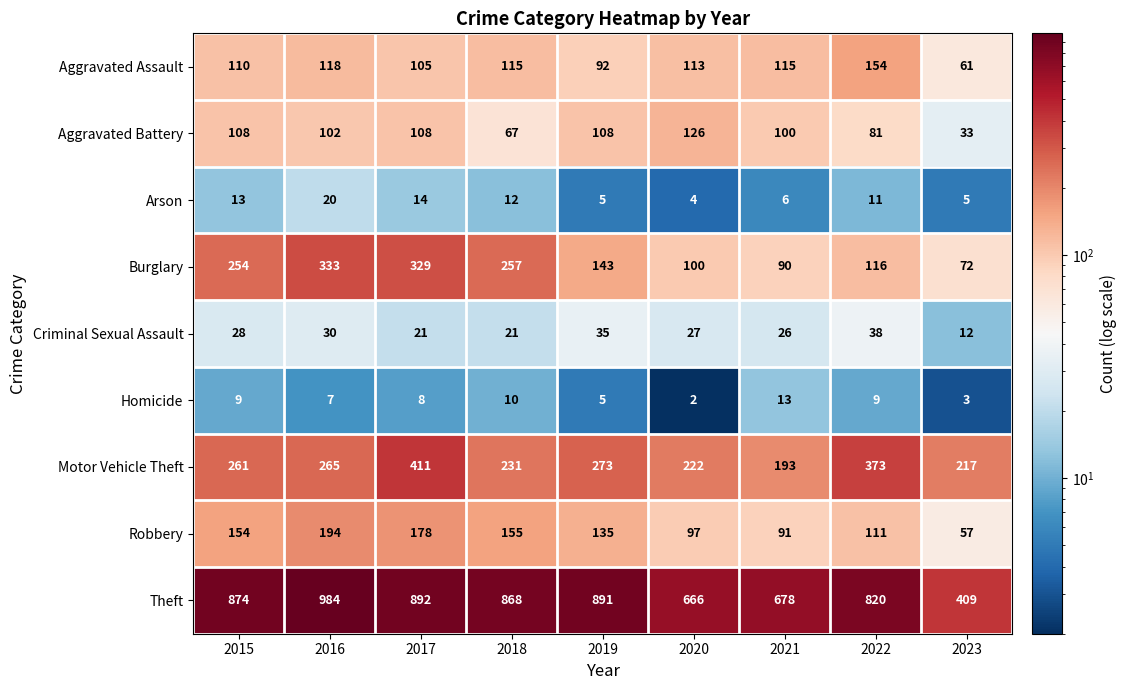

What is the difference between the maximum and minimum values in the Burglary series?

261